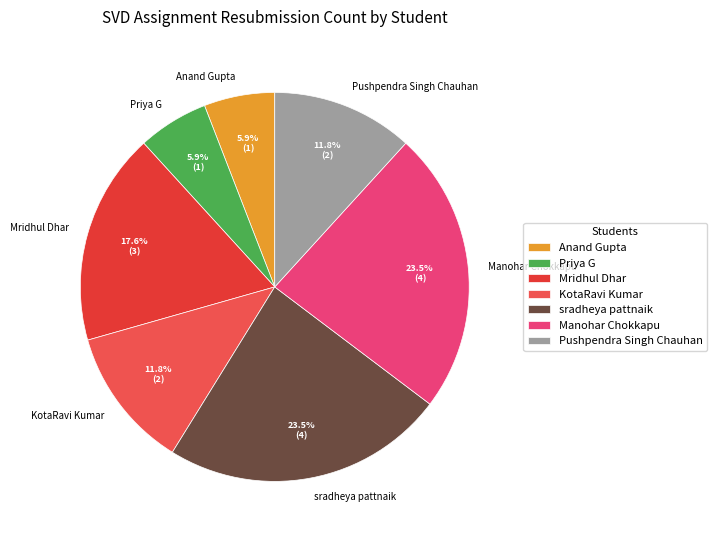

True or false: Anand Gupta accounts for 16% of the total.

False